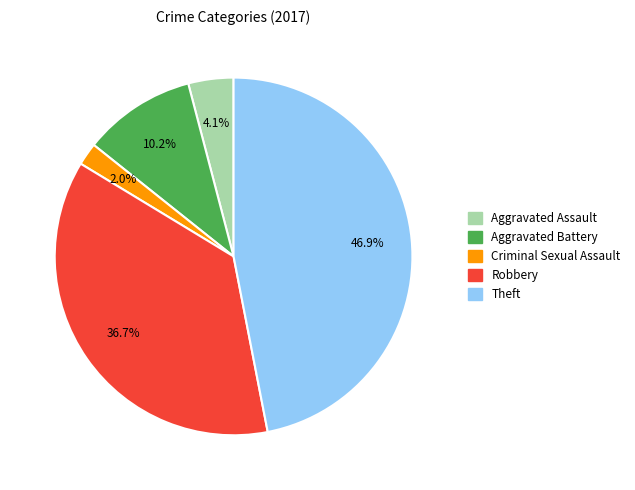

Does any single category account for the majority?

No